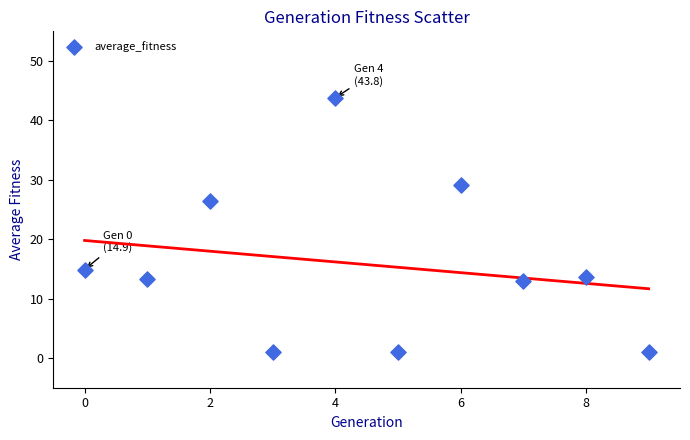

What is the range of Y values (max minus min)?

42.8